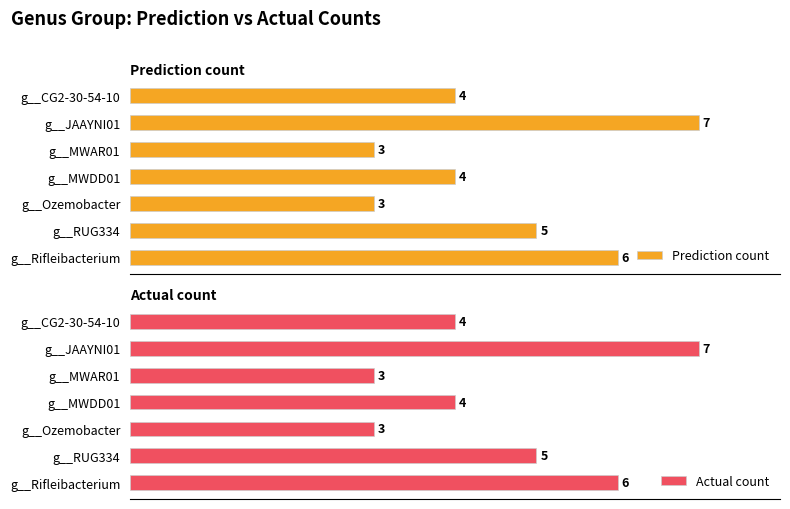

Which series has the widest spread of values?

Prediction count